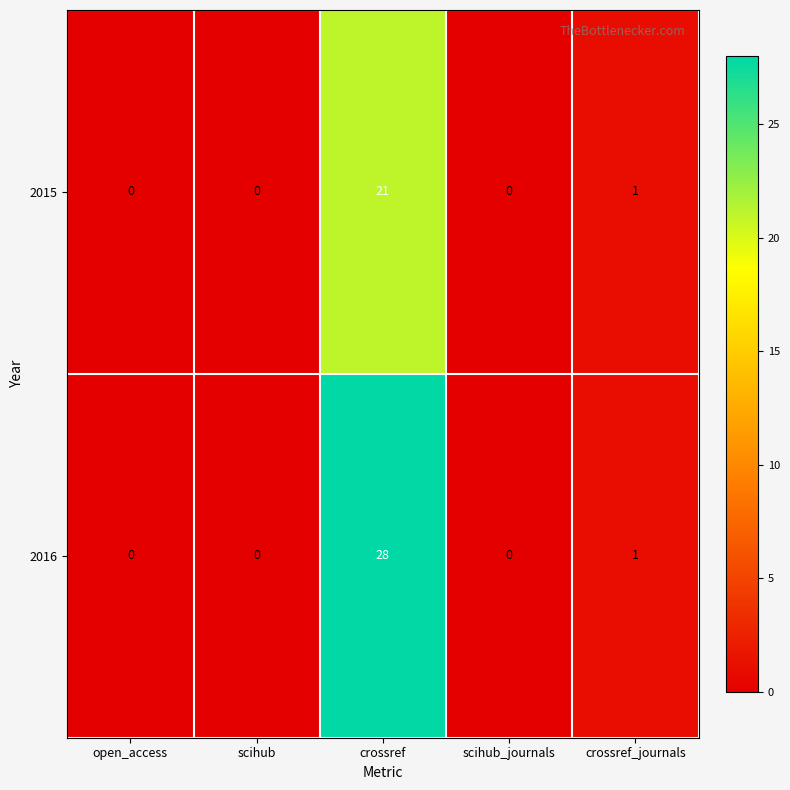

Which series has the largest range (max minus min)?

2016